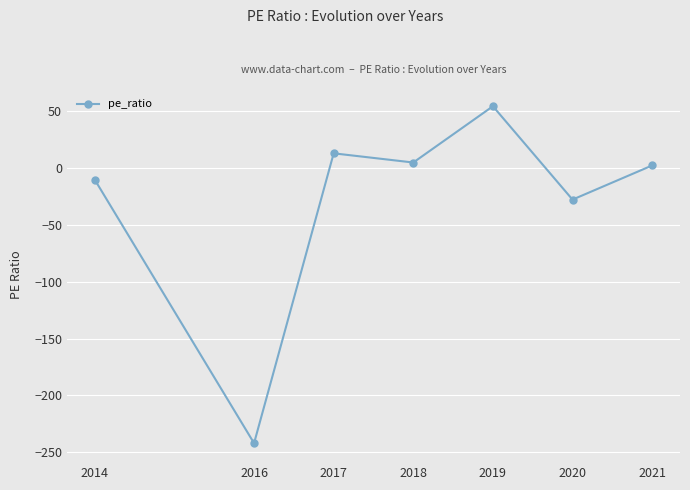

Read the value at 2019.

54.3